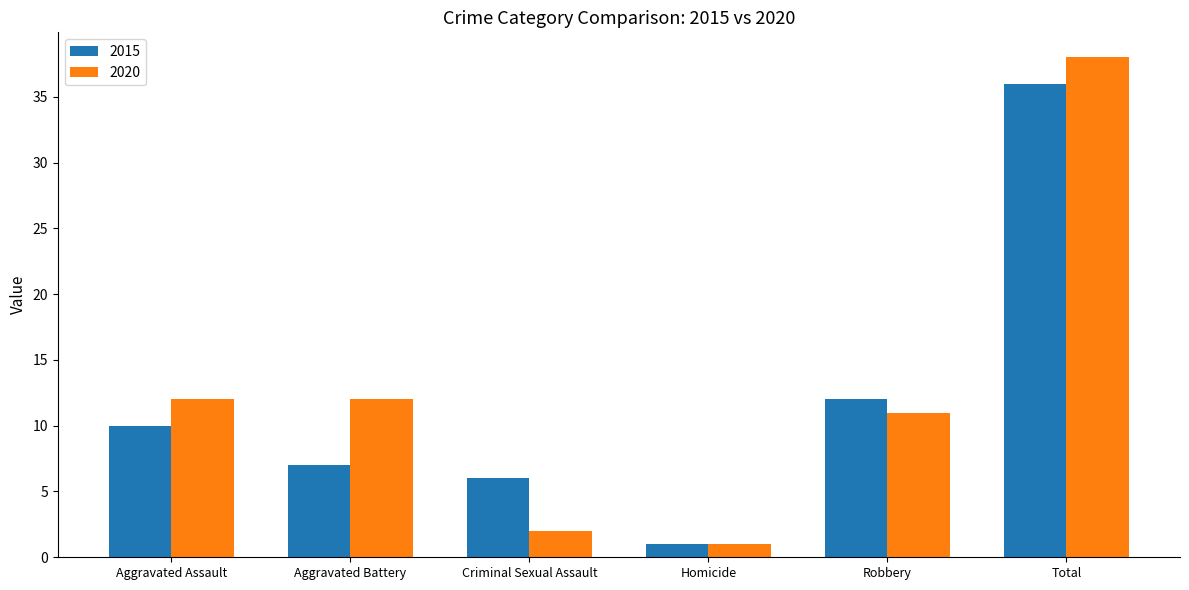

What is the difference between the maximum and minimum values in the 2020 series?

37